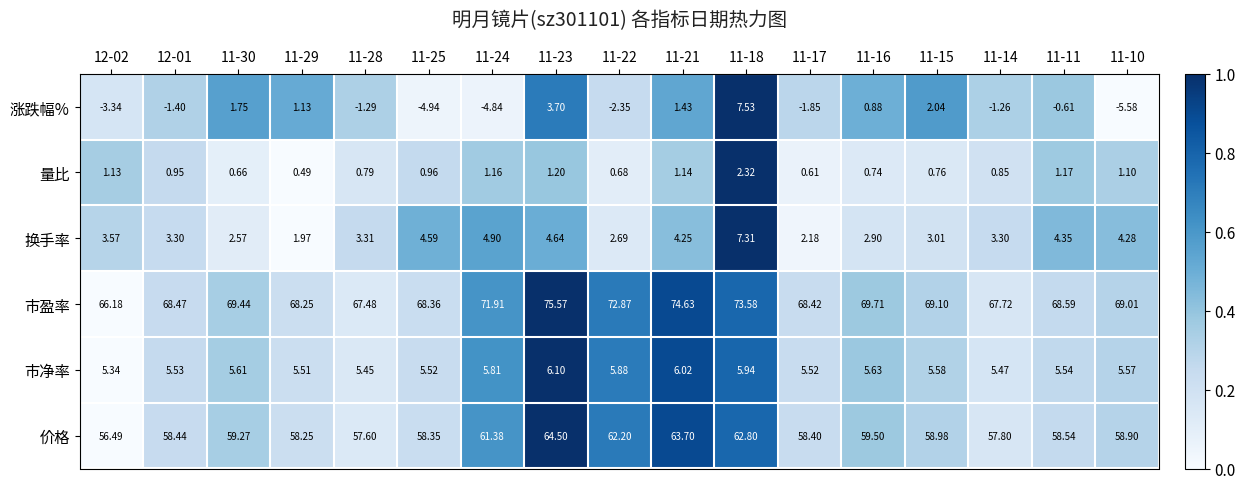

What is the greatest value displayed?

75.6